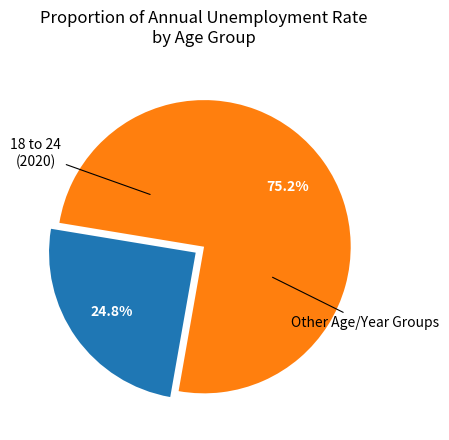

Is there a majority slice in this chart?

Yes